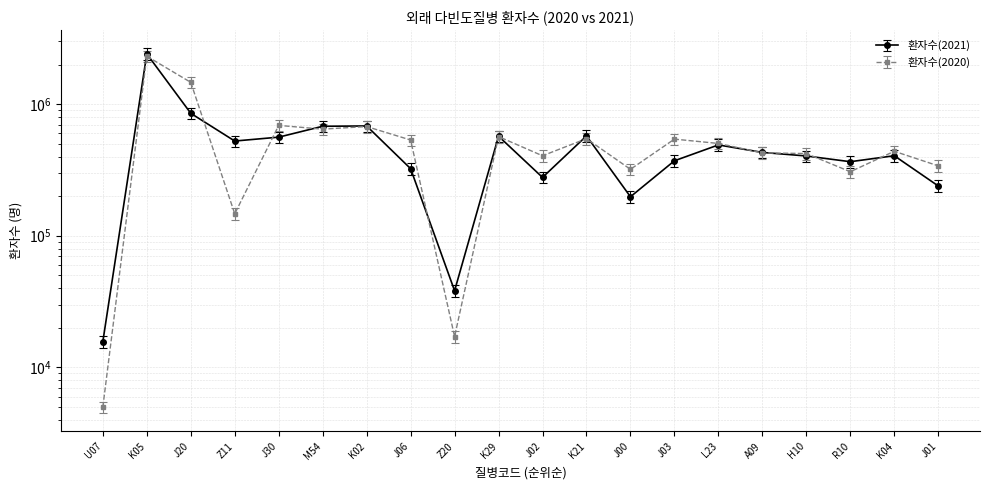

At which category does 환자수(2020) reach its first local valley?

Z11